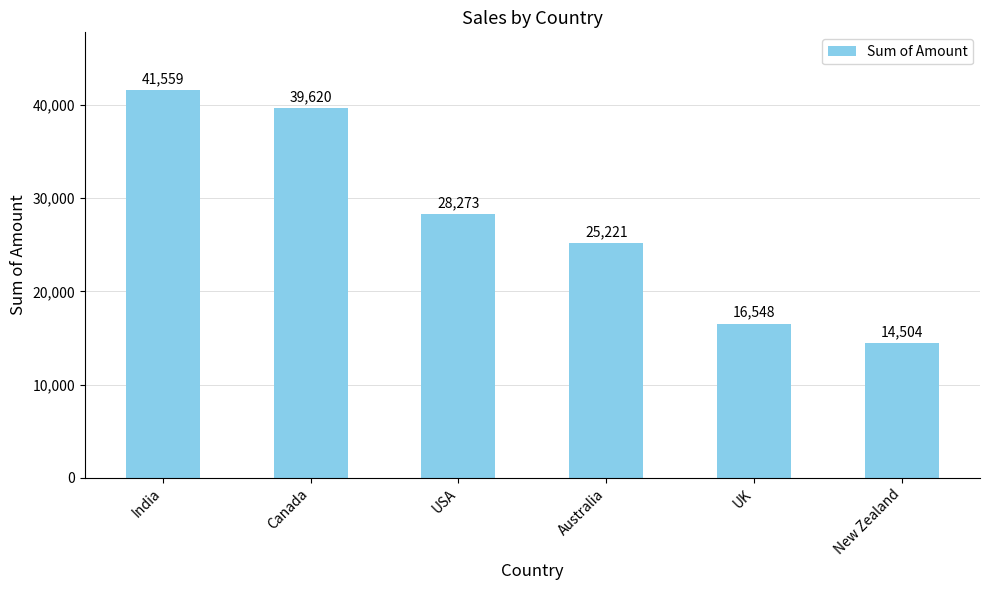

Reading right to left, transcribe all the data shown in this chart.

New Zealand=14504	UK=16548	Australia=25221	USA=28273	Canada=39620	India=41559